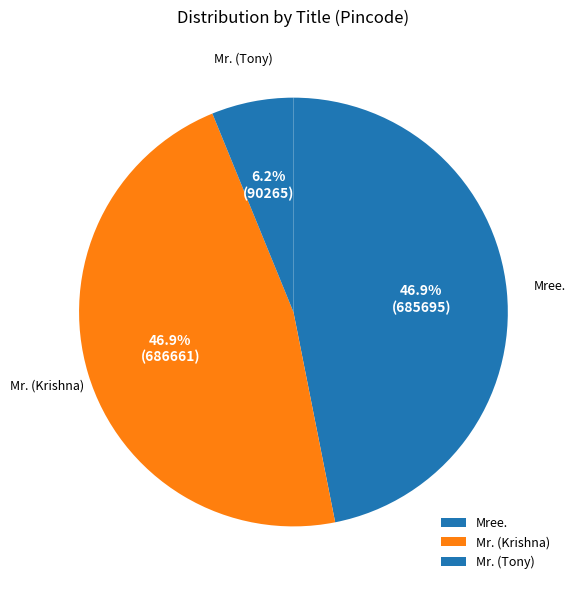

How much of the chart is everything except Mr. (Tony)?

93.8%